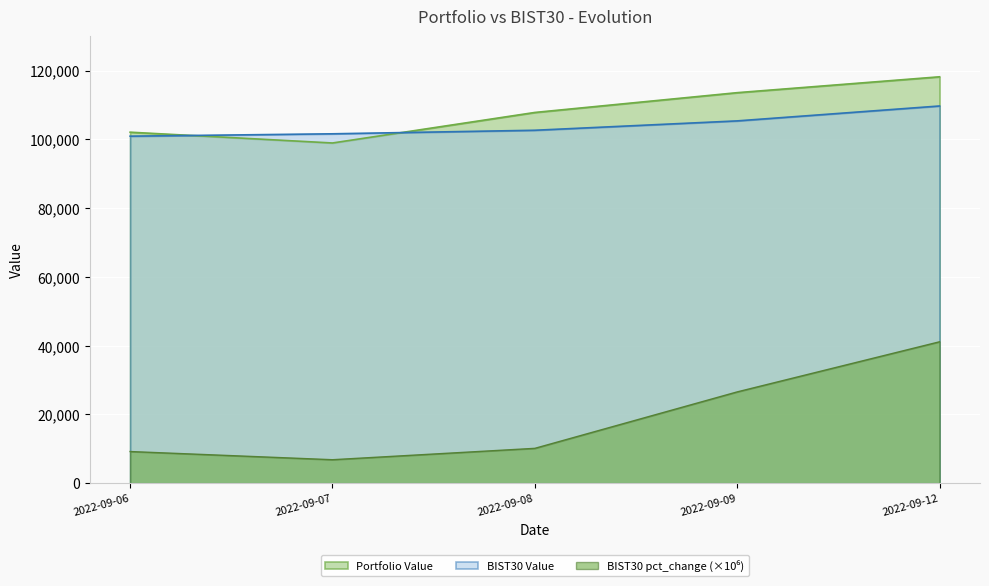

What is the value of the BIST30 Value point at the 4th from the left?

105366.3